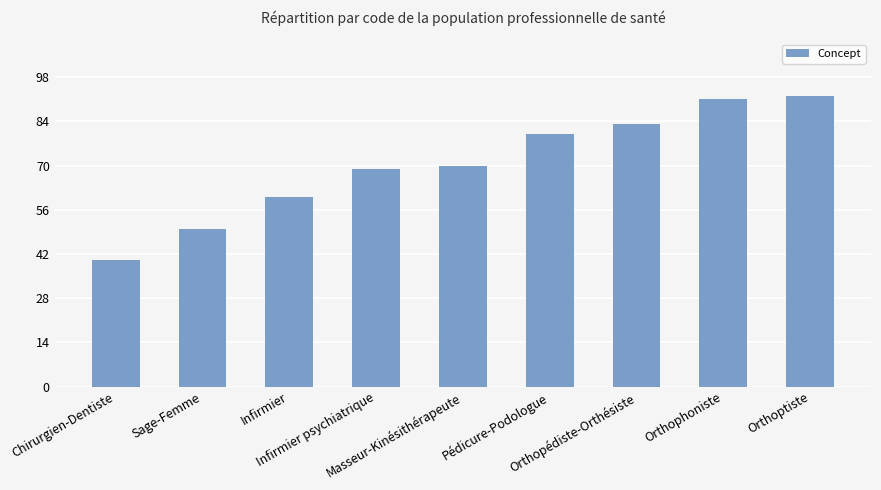

Approximately how many times larger is the value at Pédicure-Podologue compared to Orthopédiste-Orthésiste?

1.0